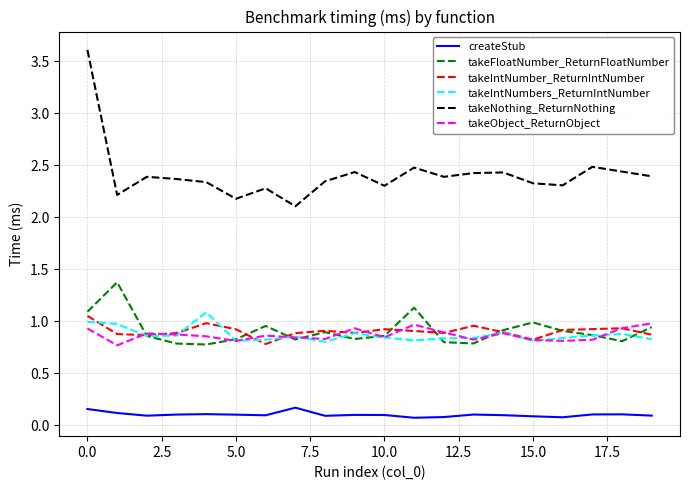

Which series has the largest range (max minus min)?

takeNothing_ReturnNothing